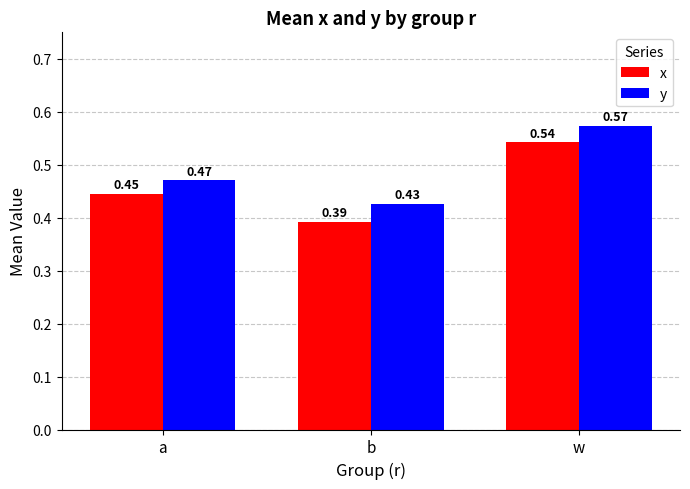

The value of y at w is 0.8. True or false?

False